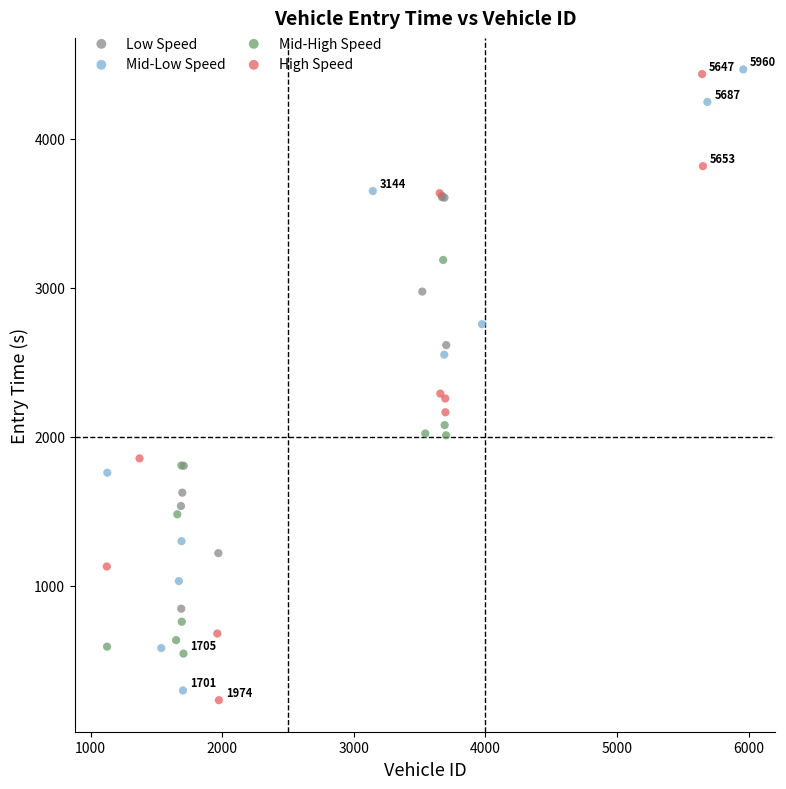

What are all the series names shown in the legend?

Low Speed, Mid-Low Speed, Mid-High Speed, High Speed